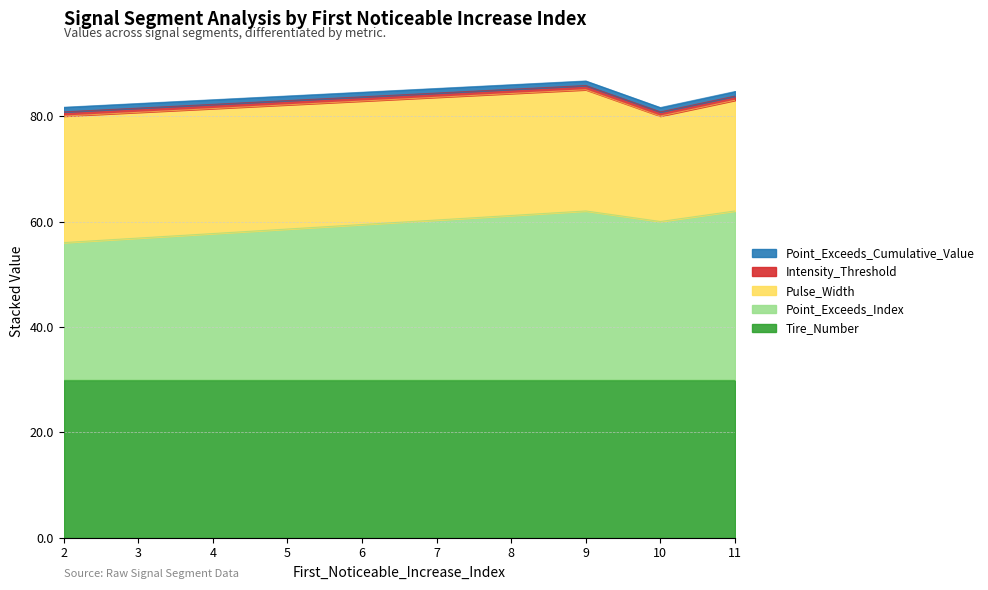

The value of Tire_Number at 9 is 30.0. True or false?

True